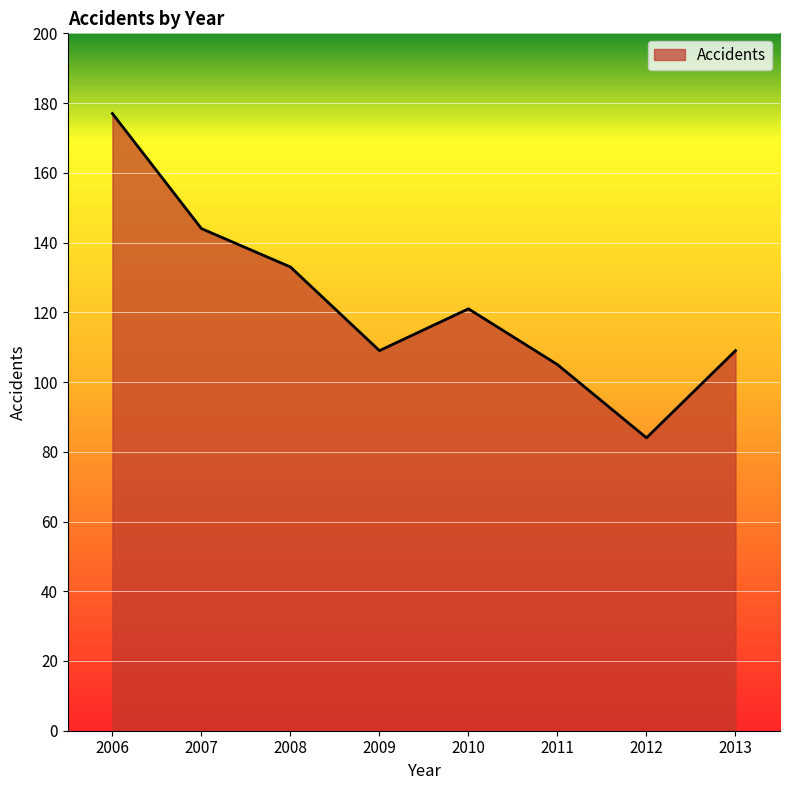

At which label is the value closest to 130?

2008